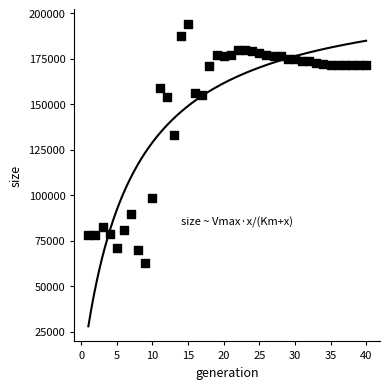

What Y value in the scatter plot is closest to 128186?

132891